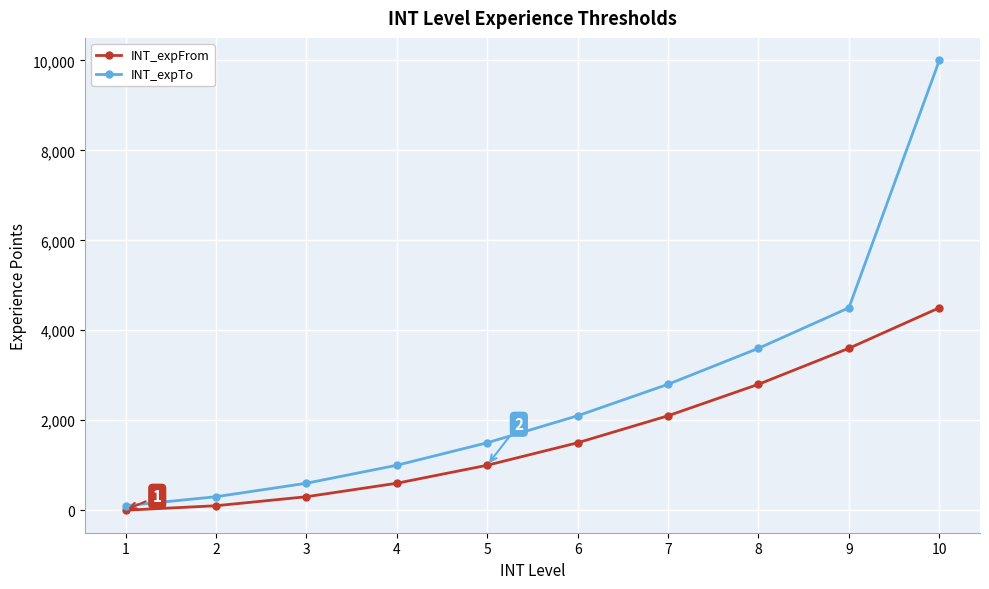

Which series has the widest spread of values?

INT_expTo